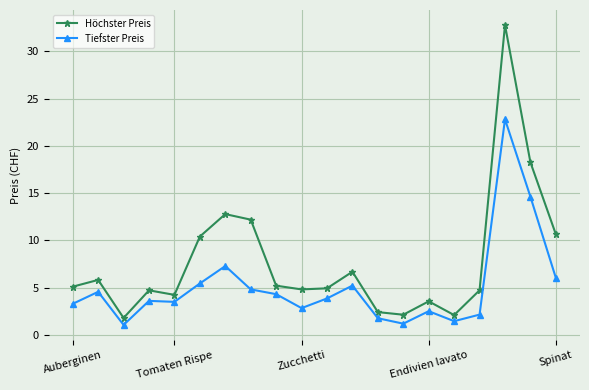

True or false: Tiefster Preis and Höchster Preis intersect in this chart.

False